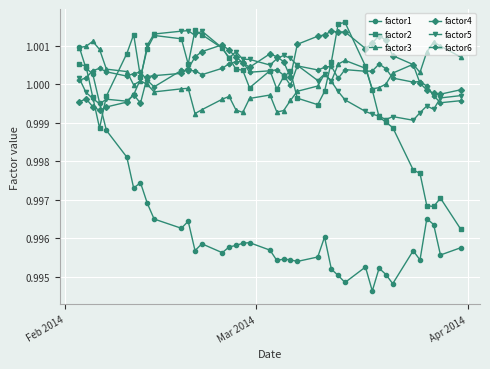

What are all the series names shown in the legend?

factor1, factor2, factor3, factor4, factor5, factor6